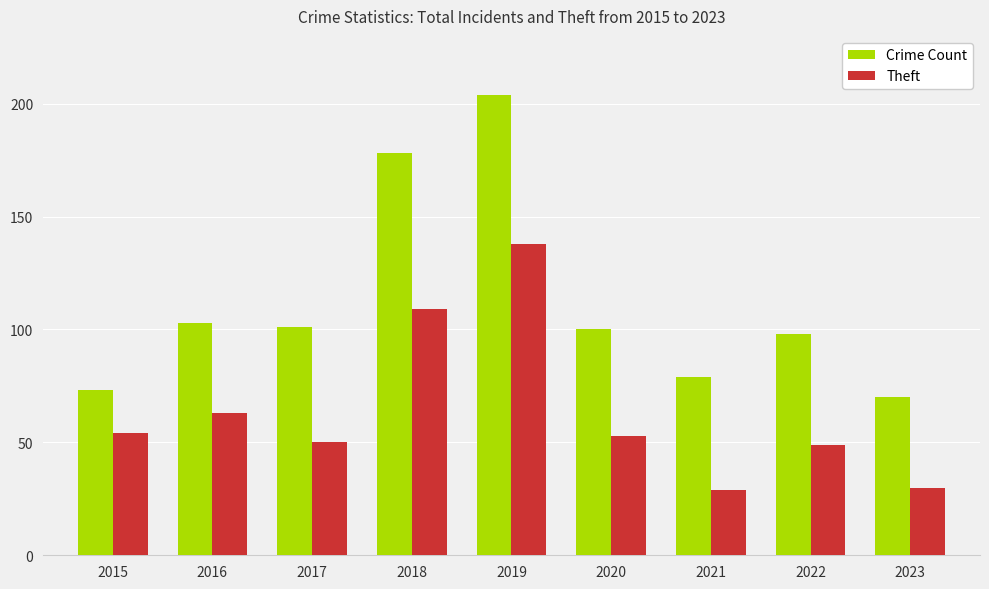

What are all the series names shown in the legend?

Crime Count, Theft